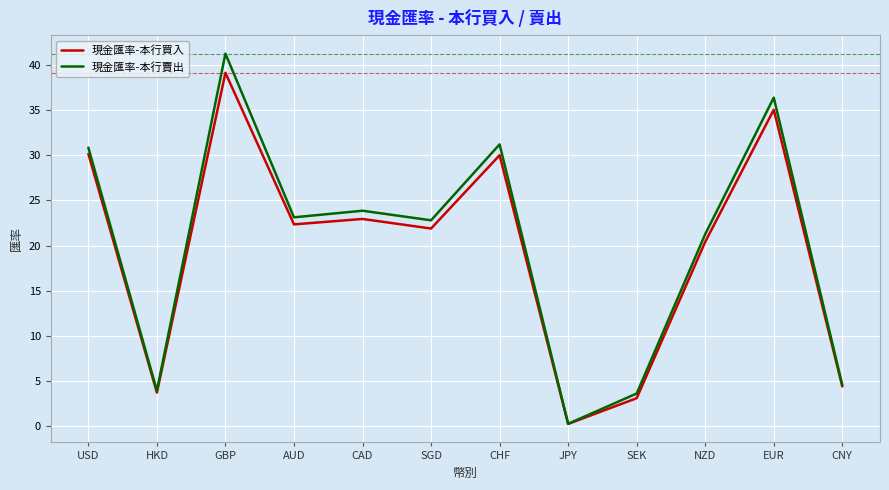

What is the maximum value for 現金匯率-本行賣出?

41.2